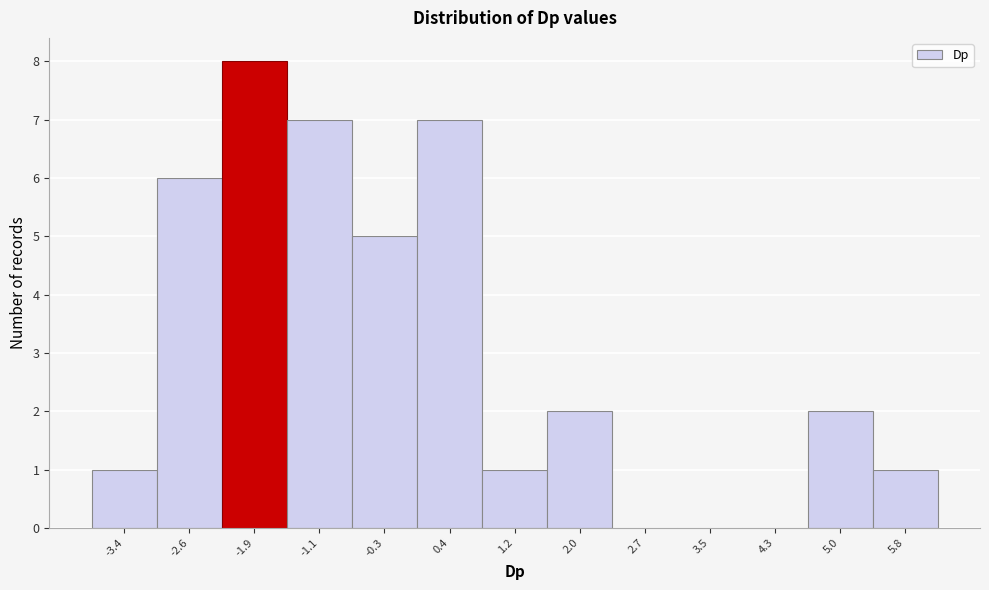

Reading left to right, transcribe this chart: for each bar, give the range it covers on the x-axis and its height. Neither the bar edges nor the heights are printed on the chart, so give them approximately, as read against the axes.

-3.8 to -3.0: 1
-3.0 to -2.3: 6
-2.3 to -1.5: 8
-1.5 to -0.7: 7
-0.7 to 0.0: 5
0.0 to 0.8: 7
0.8 to 1.6: 1
1.6 to 2.3: 2
2.3 to 3.1: 0
3.1 to 3.9: 0
3.9 to 4.6: 0
4.6 to 5.4: 2
5.4 to 6.2: 1